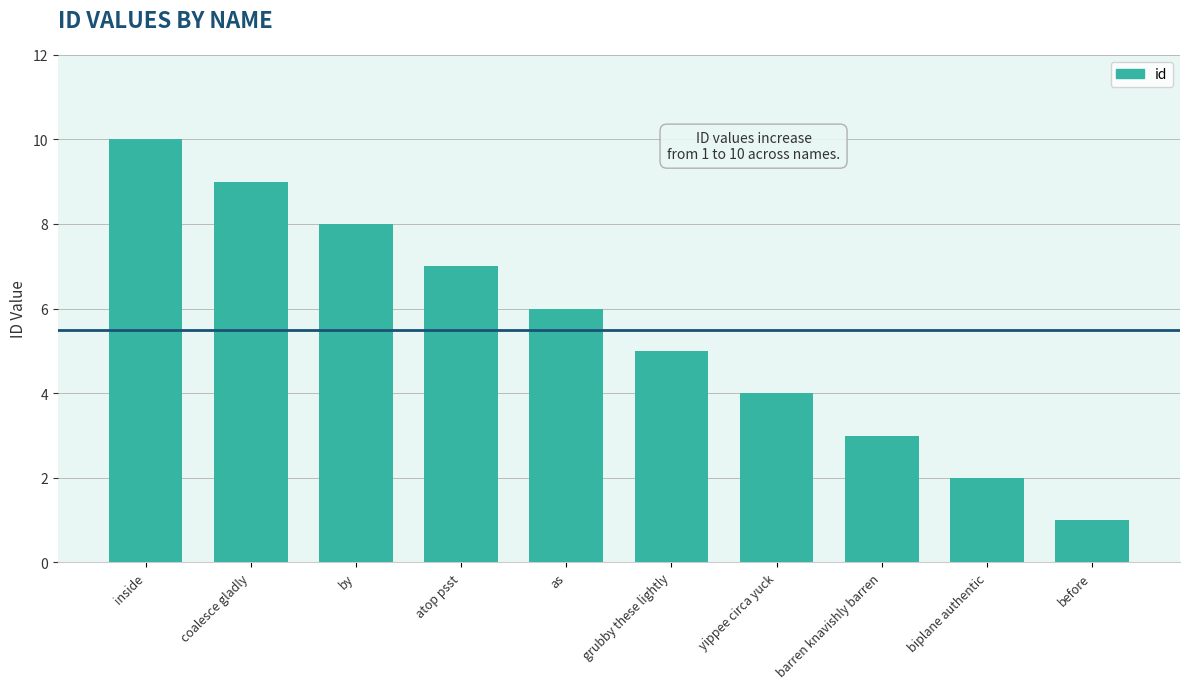

True or false: the data shows 14 at inside.

False